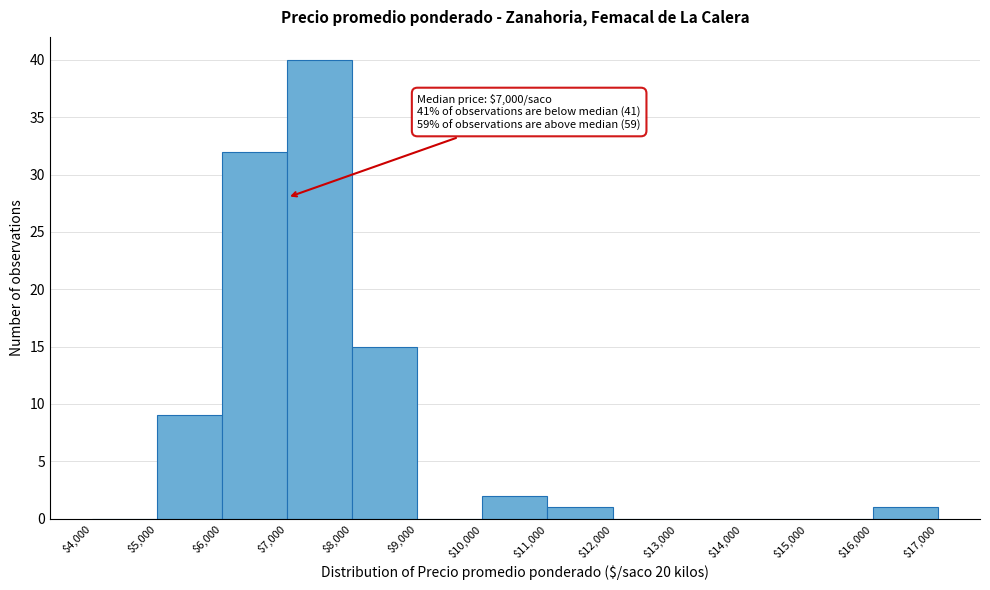

Over which range of the x-axis is the bar tallest?

$7,000 to $8,000